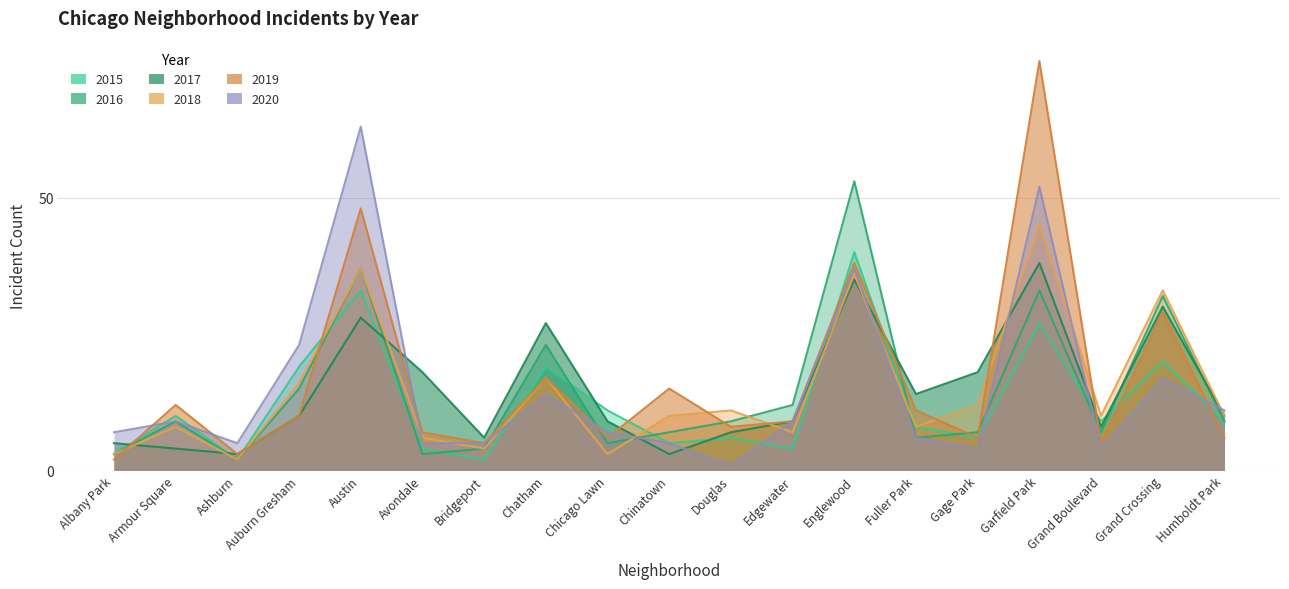

List the labels in order of 2017 value, smallest first.

Ashburn, Chinatown, Armour Square, Albany Park, Bridgeport, Douglas, Grand Boulevard, Chicago Lawn, Edgewater, Auburn Gresham, Humboldt Park, Fuller Park, Avondale, Gage Park, Chatham, Austin, Grand Crossing, Englewood, Garfield Park